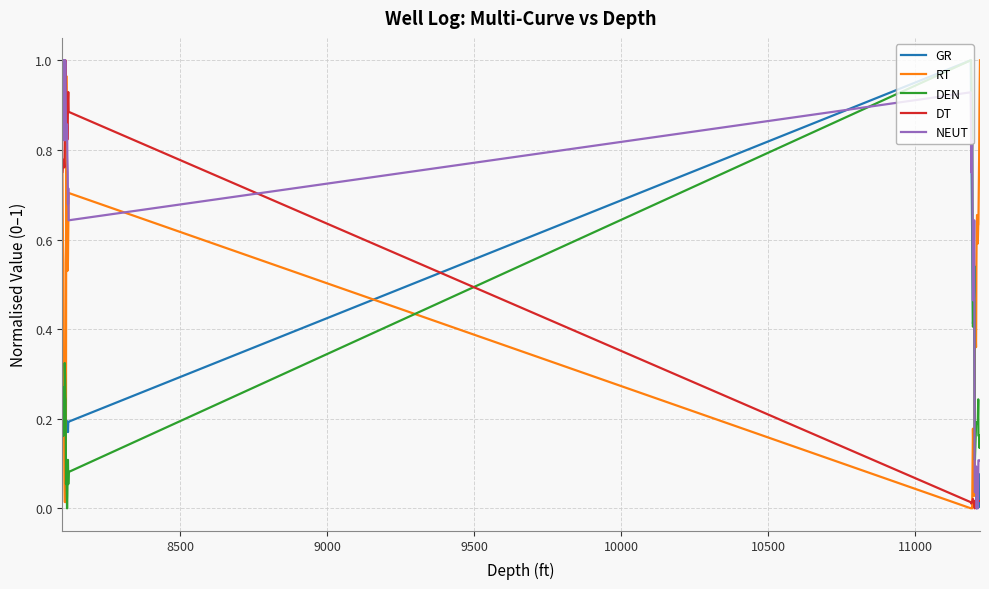

How many times do DT and DEN cross each other?

1